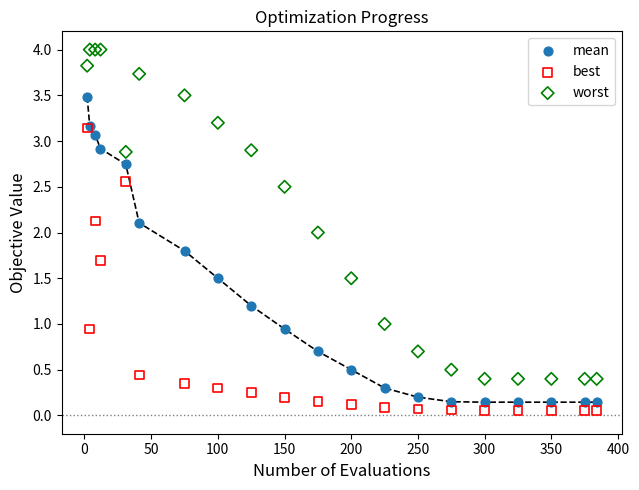

What are all the series names shown in the legend?

mean, best, worst